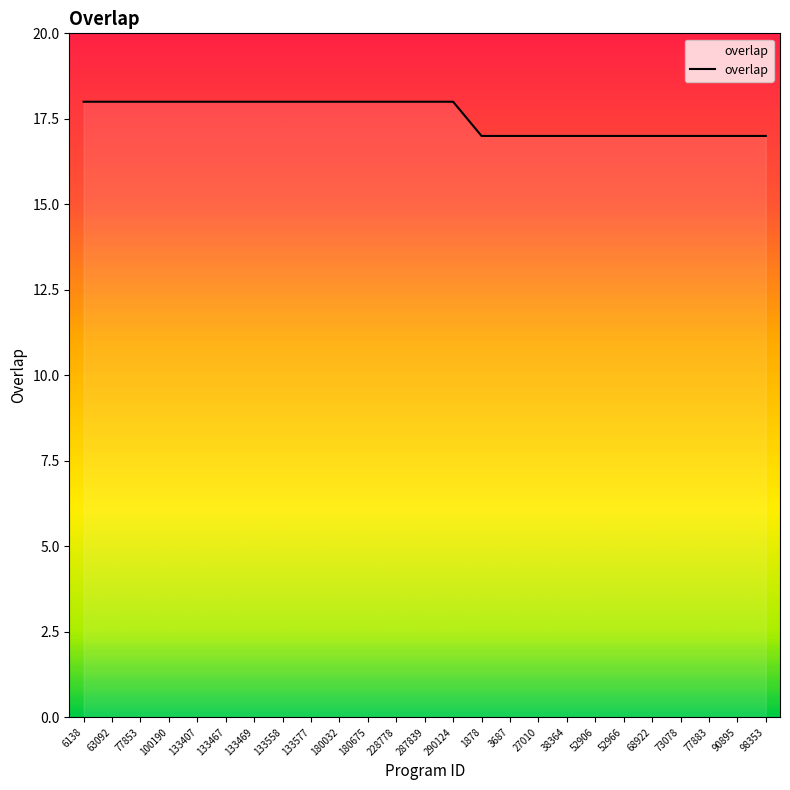

Does the chart have visible grid lines?

No